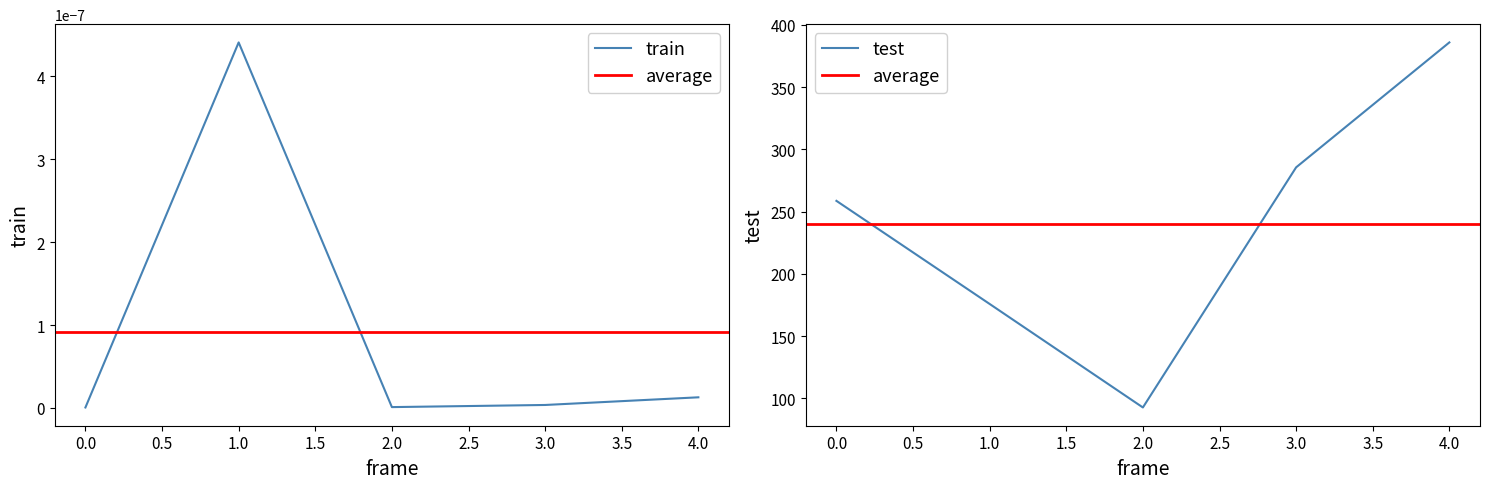

The value of test at 0.0 is 258.6. True or false?

True